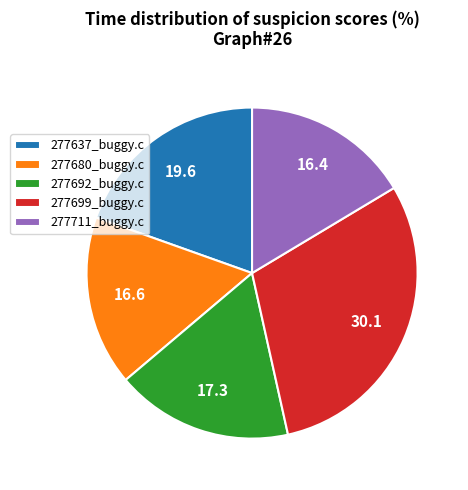

Is it true that 277699_buggy.c is 38% of the pie?

False